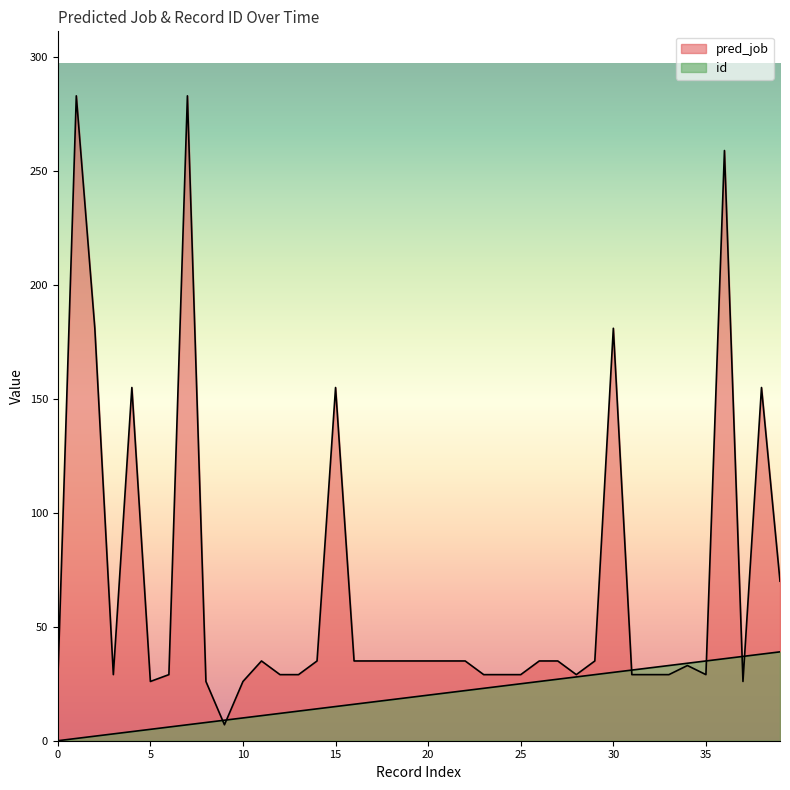

Reading left to right, what are all the values shown in this chart?

pred_job: 0=26	1=283	2=181	3=29	4=155	5=26	6=29	7=283	8=26	9=7	10=26	11=35	12=29	13=29	14=35	15=155	16=35	17=35	18=35	19=35	20=35	21=35	22=35	23=29	24=29	25=29	26=35	27=35	28=29	29=35	30=181	31=29	32=29	33=29	34=33	35=29	36=259	37=26	38=155	39=70
id: 0=0	1=1	2=2	3=3	4=4	5=5	6=6	7=7	8=8	9=9	10=10	11=11	12=12	13=13	14=14	15=15	16=16	17=17	18=18	19=19	20=20	21=21	22=22	23=23	24=24	25=25	26=26	27=27	28=28	29=29	30=30	31=31	32=32	33=33	34=34	35=35	36=36	37=37	38=38	39=39